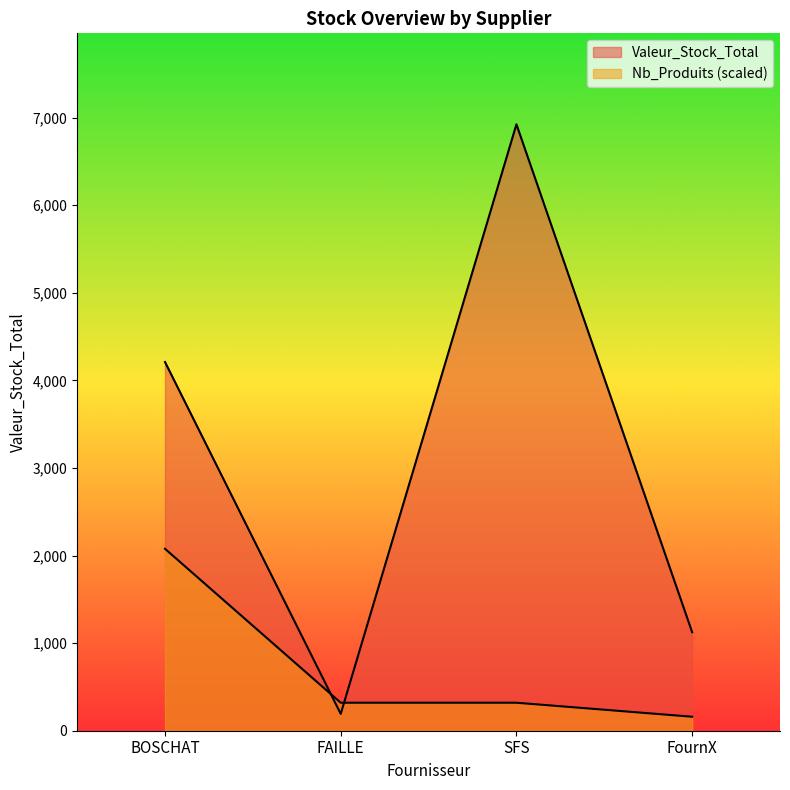

True or false: Nb_Produits has a value of 226.2 at FournX.

False